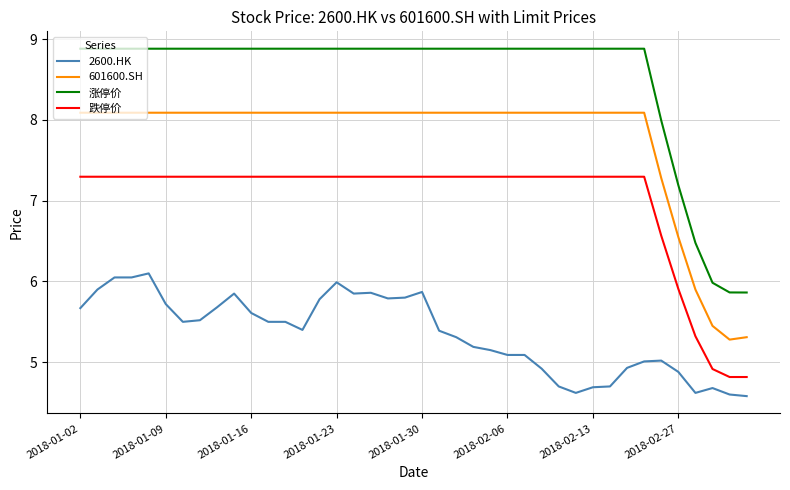

What is the minimum value shown in the chart?

4.6